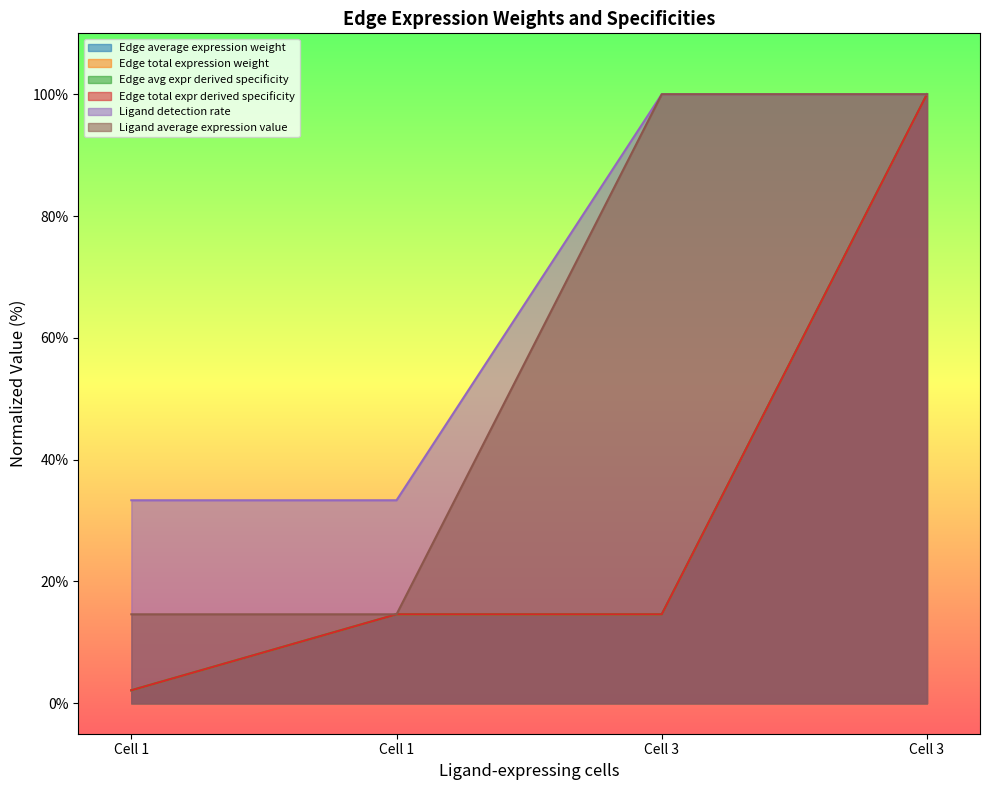

Is it true that Edge average expression weight equals 8.4 at Cell 3?

False